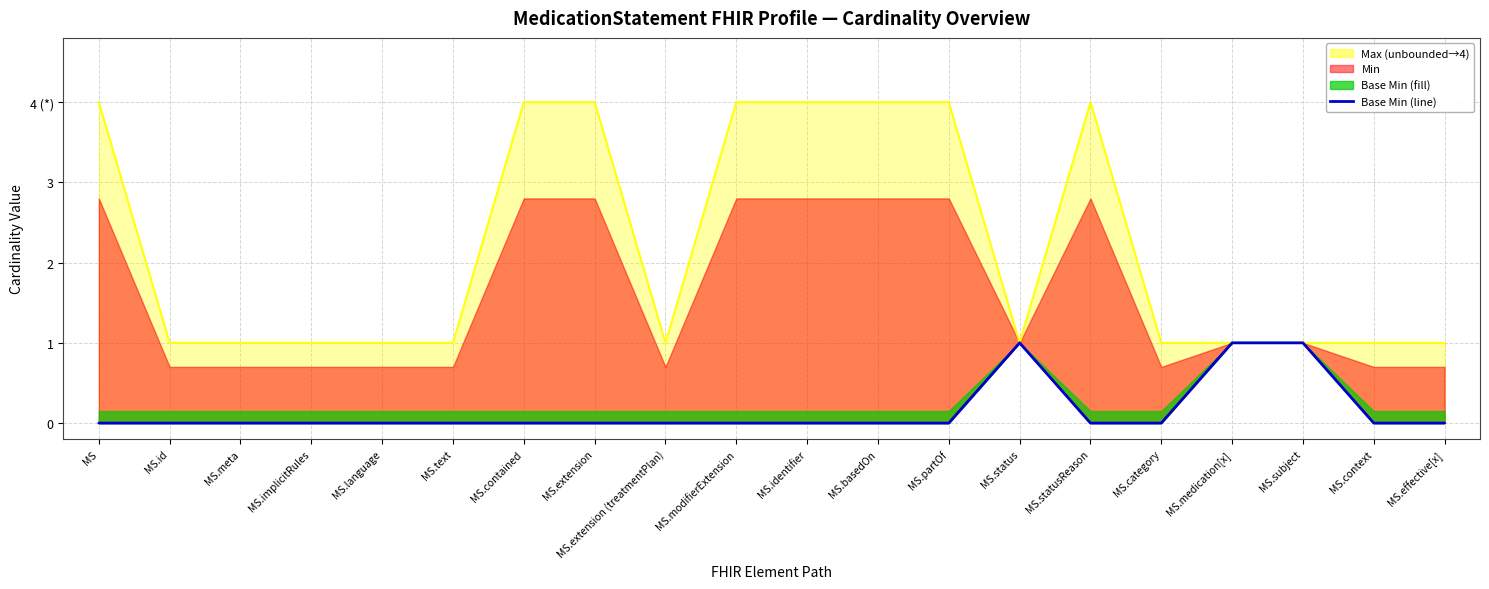

What is the difference between the maximum and minimum values?

1